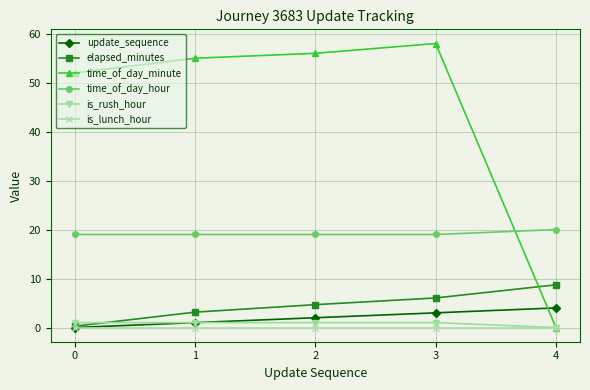

Is the value of time_of_day_minute at 0 greater than the value of is_rush_hour at 0?

Yes